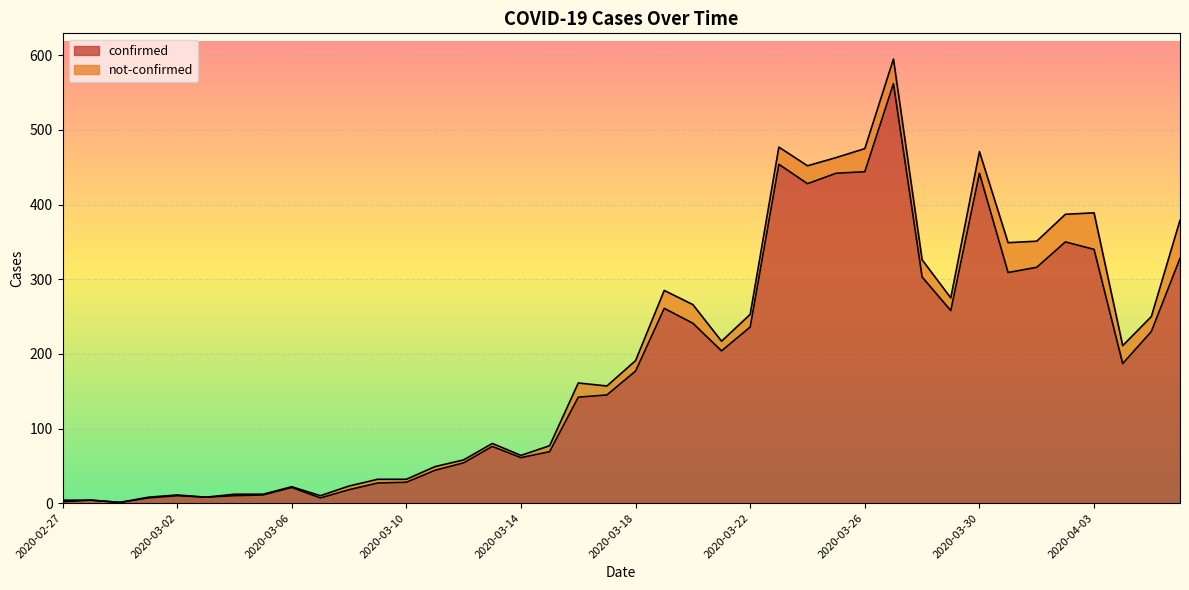

The value at 2020-03-27 is 743. True or false?

False